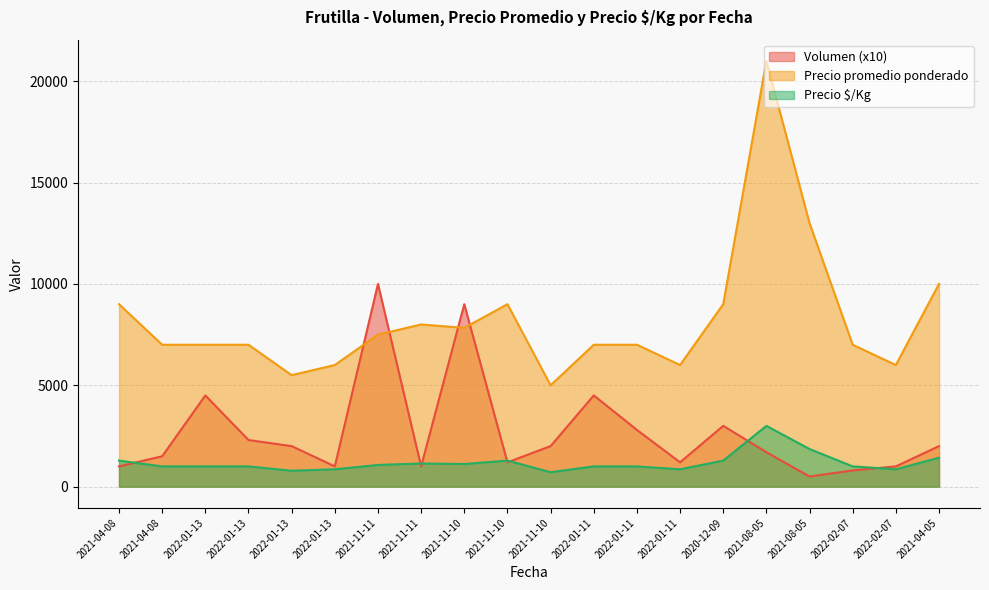

Where is the first local minimum for Volumen?

2022-01-13